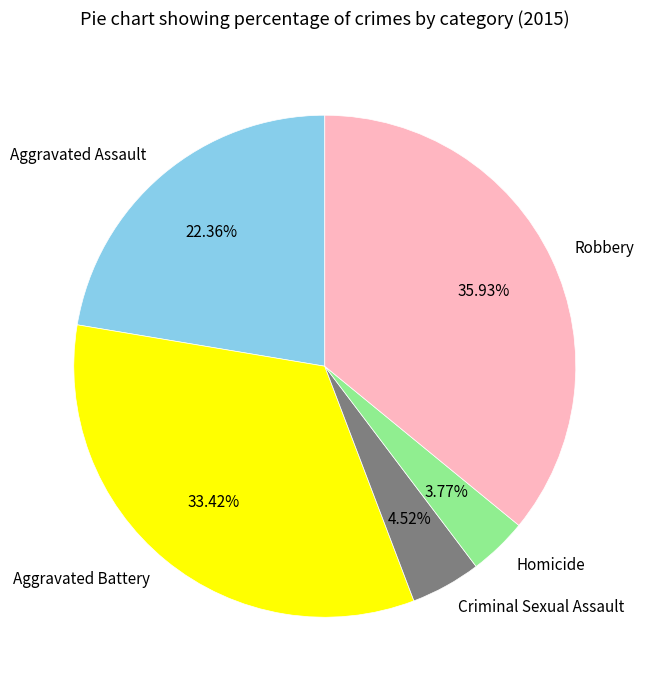

Is there a majority slice in this chart?

No